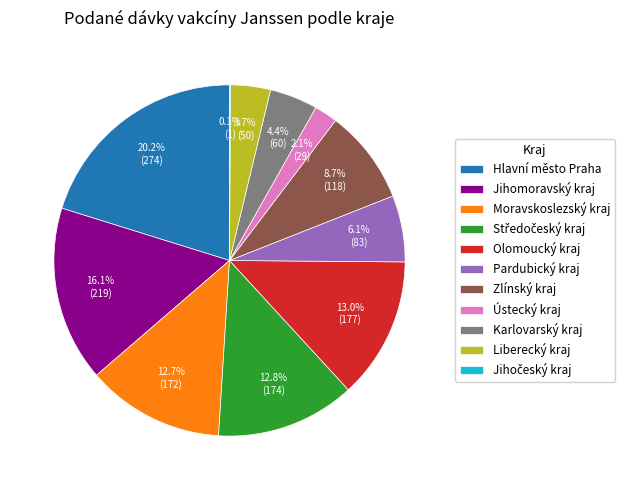

What is the largest slice in the pie chart?

Hlavní město Praha